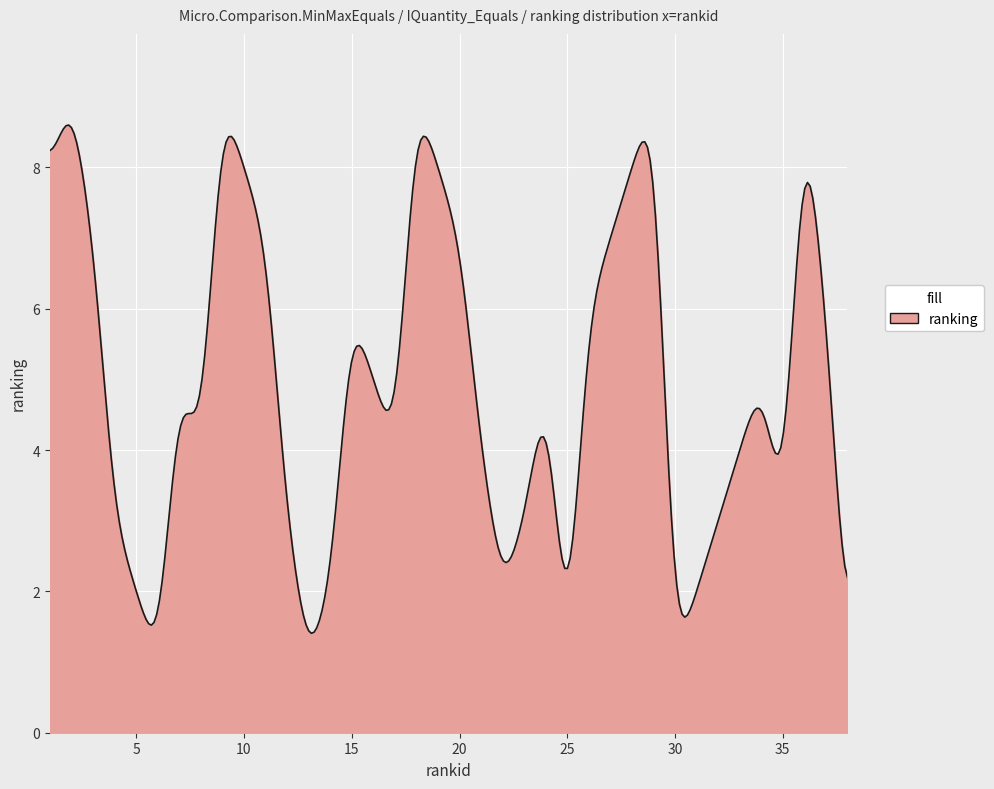

What is the sum of all values?

1479.3